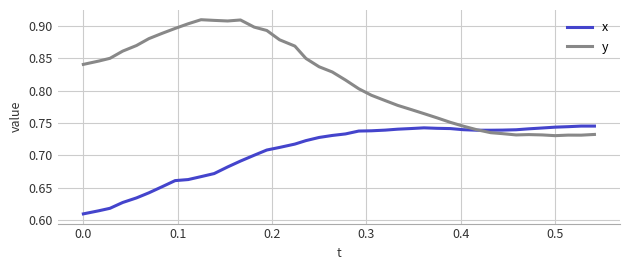

List the series in order of their overall mean, highest first.

y, x